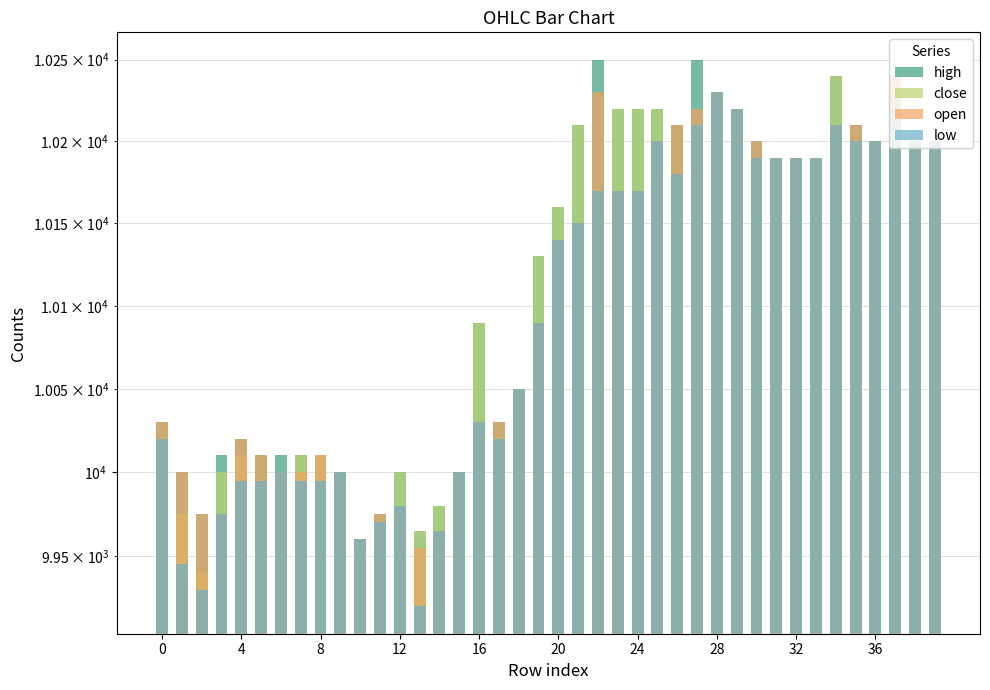

Does the chart contain stacked bars?

No